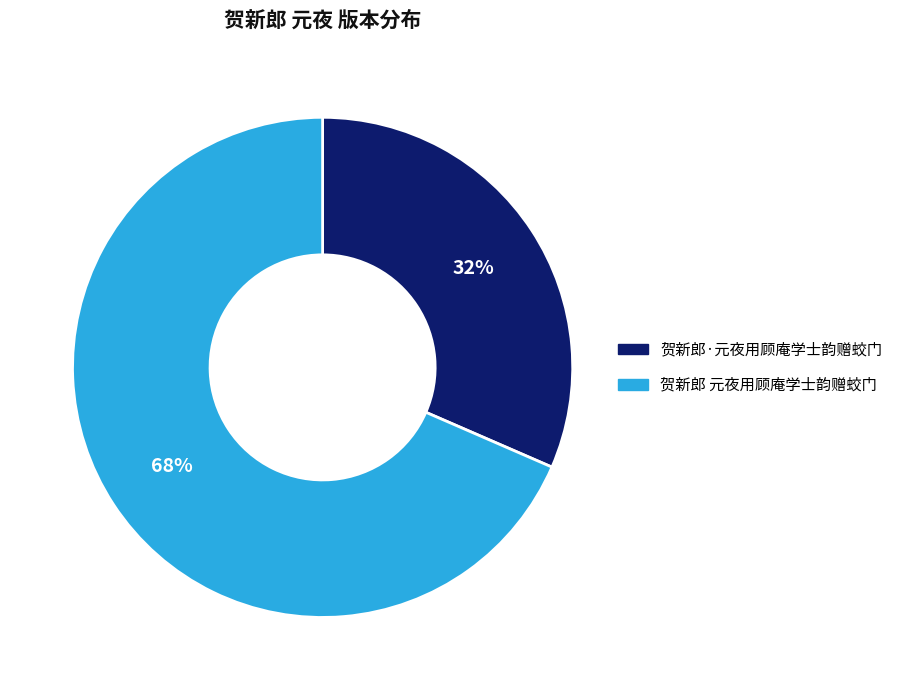

Rank the categories by value from highest to lowest.

贺新郎 元夜用顾庵学士韵赠蛟门, 贺新郎·元夜用顾庵学士韵赠蛟门